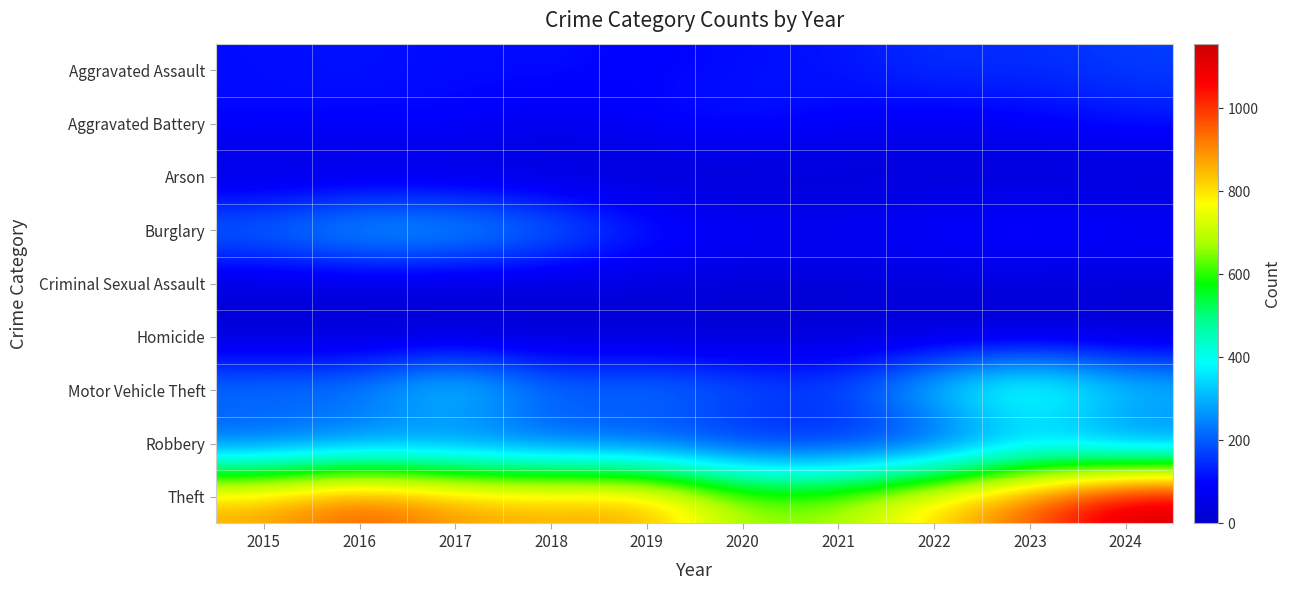

Which has a higher value, 2018 or 2017?

2018